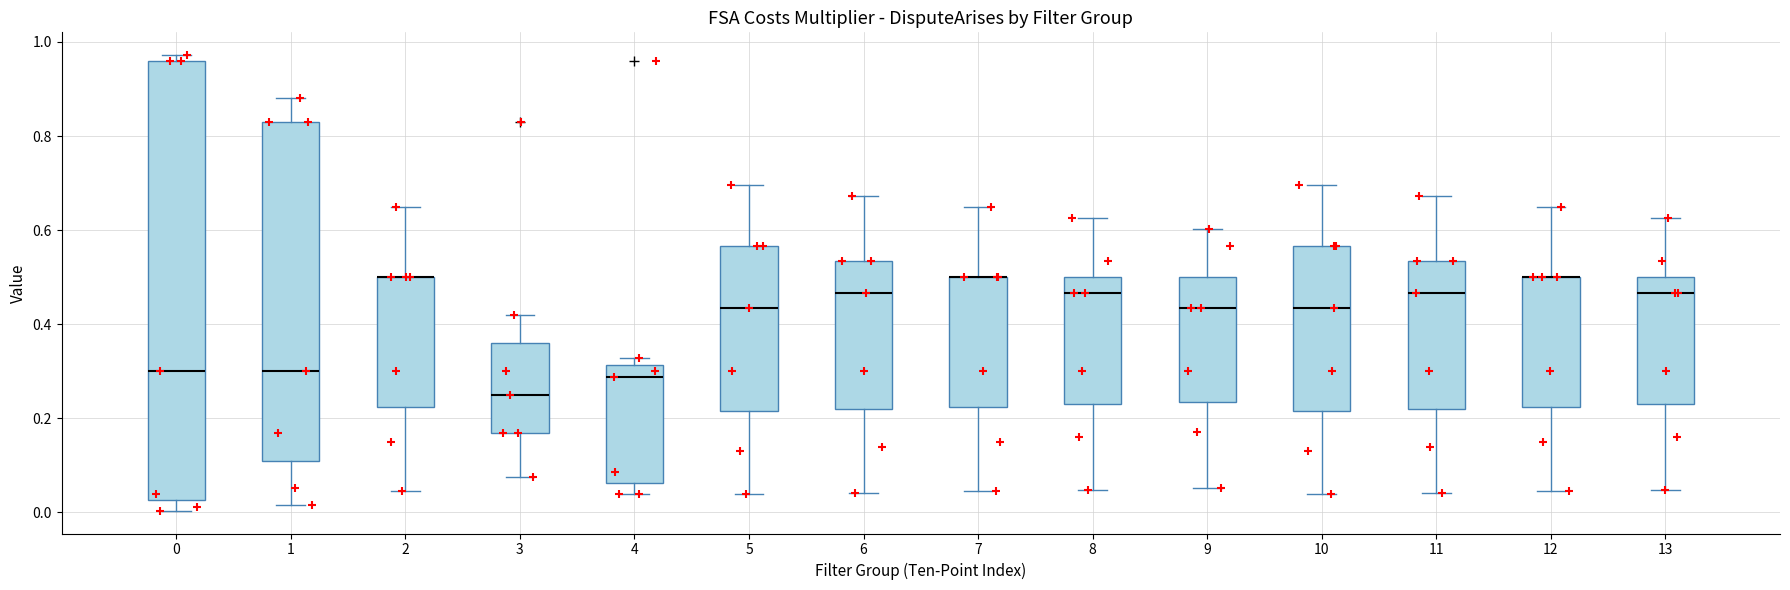

Which box is the tallest, from its lower edge to its upper edge?

0